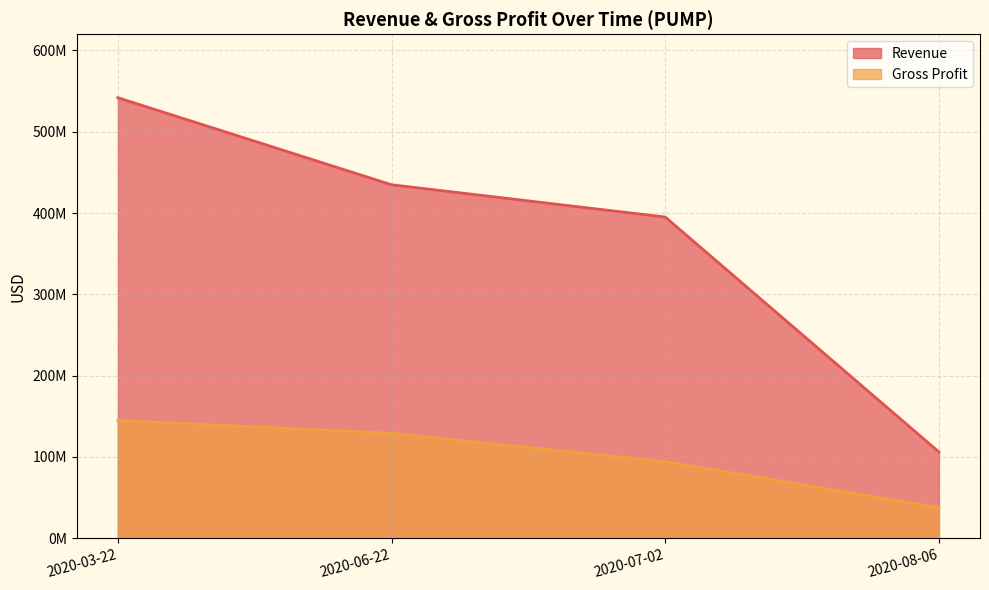

True or false: Gross Profit and Revenue intersect in this chart.

False